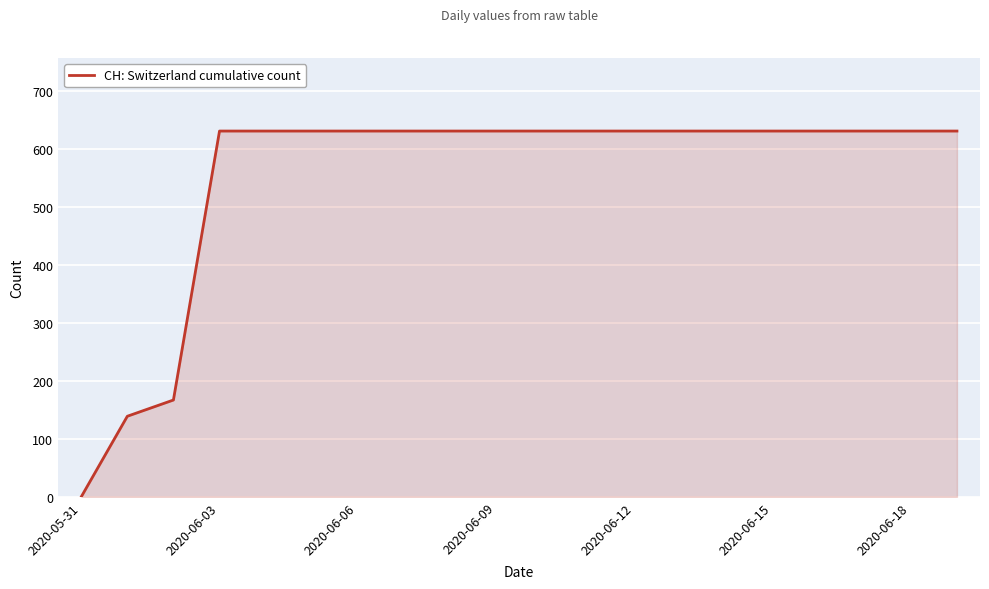

What is the difference between the maximum and minimum values?

631